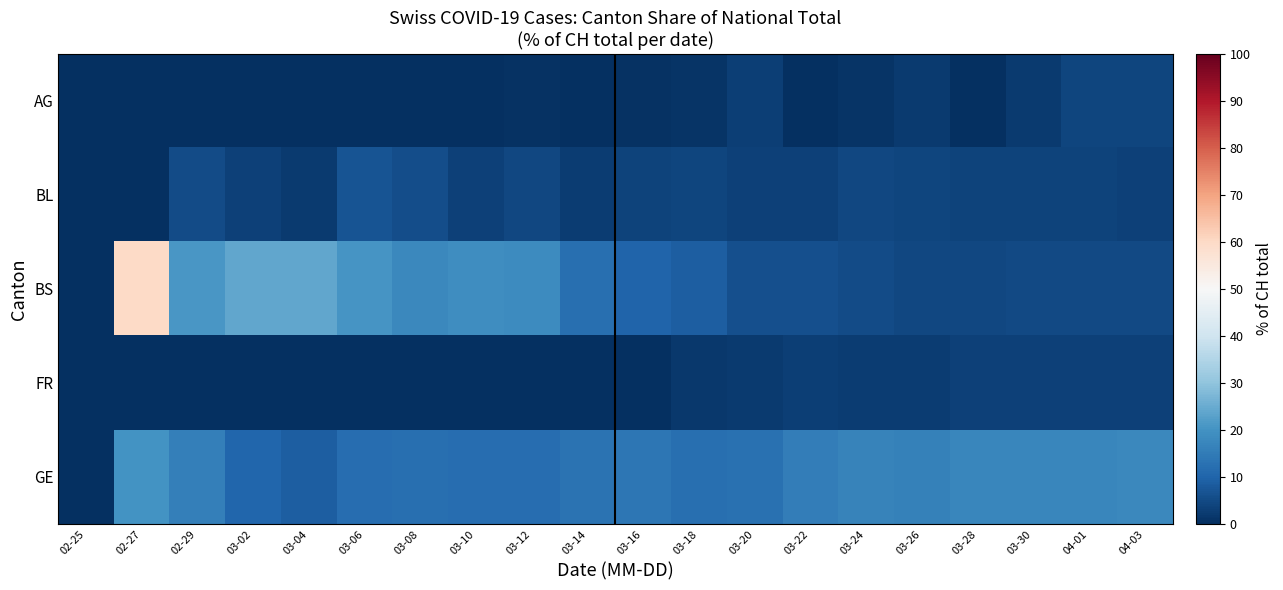

Reading right to left, extract all data points from this chart.

AG: 04-03=4.2	04-01=4.0	03-30=2.3	03-28=0.0	03-26=2.3	03-24=1.1	03-22=0.0	03-20=2.9	03-18=0.9	03-16=0.4	03-14=0.0	03-12=0.5	03-10=0.0	03-08=0.0	03-06=0.0	03-04=0.0	03-02=0.0	02-29=0.0	02-27=0.0	02-25=0.0
BL: 04-03=3.4	04-01=3.6	03-30=3.9	03-28=3.8	03-26=4.1	03-24=4.6	03-22=3.5	03-20=3.2	03-18=4.2	03-16=3.6	03-14=2.4	03-12=4.6	03-10=3.4	03-08=5.5	03-06=6.9	03-04=2.2	03-02=3.4	02-29=5.3	02-27=0.0	02-25=0.0
BS: 04-03=4.7	04-01=5.0	03-30=4.7	03-28=4.5	03-26=4.6	03-24=5.1	03-22=6.0	03-20=6.1	03-18=8.6	03-16=9.9	03-14=12.2	03-12=18.4	03-10=18.8	03-08=17.8	03-06=20.7	03-04=23.9	03-02=24.1	02-29=21.1	02-27=60.0	02-25=0.0
FR: 04-03=3.2	04-01=3.4	03-30=3.5	03-28=3.4	03-26=2.6	03-24=2.5	03-22=2.8	03-20=2.3	03-18=1.7	03-16=0.0	03-14=0.0	03-12=0.0	03-10=0.0	03-08=0.0	03-06=0.0	03-04=0.0	03-02=0.0	02-29=0.0	02-27=0.0	02-25=0.0
GE: 04-03=17.8	04-01=17.2	03-30=17.3	03-28=17.4	03-26=16.3	03-24=16.7	03-22=15.6	03-20=12.7	03-18=12.3	03-16=13.8	03-14=13.1	03-12=11.7	03-10=12.1	03-08=12.3	03-06=12.1	03-04=8.7	03-02=10.3	02-29=15.8	02-27=20.0	02-25=0.0